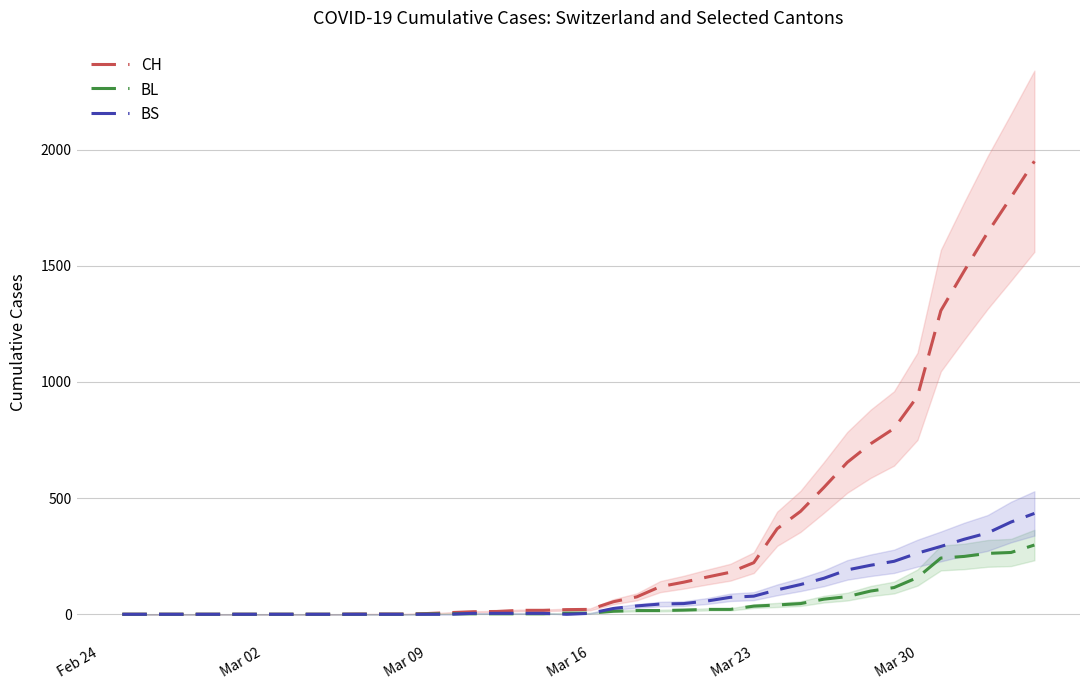

At which label is CH closest to 975?

Mar 30